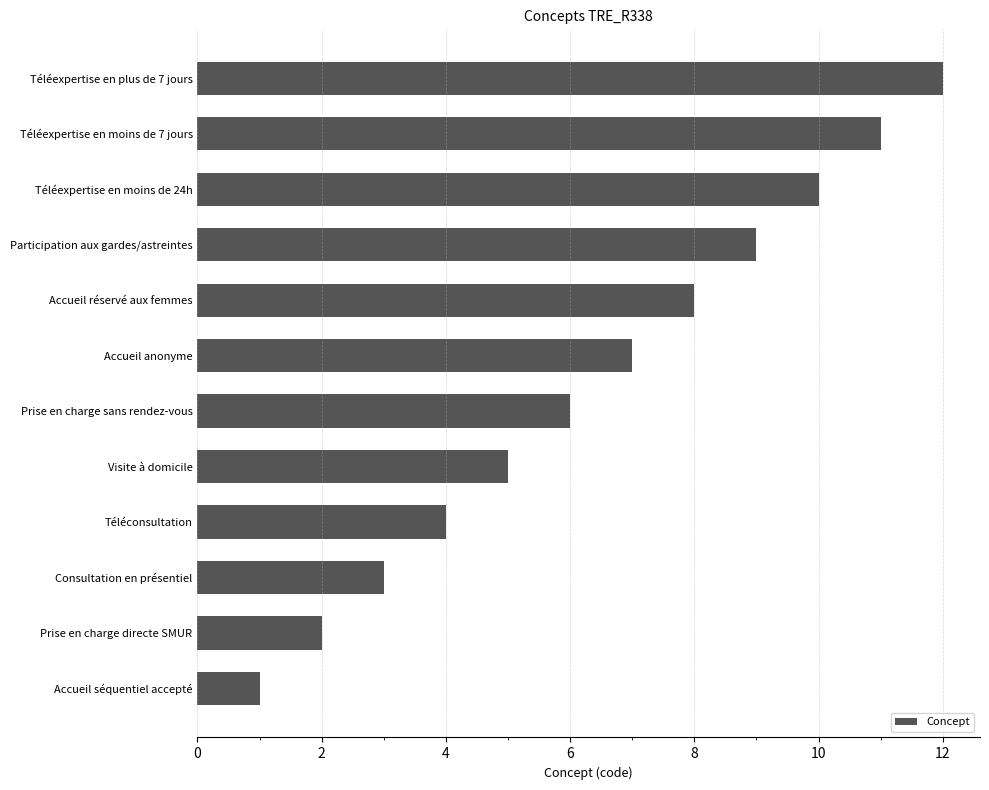

What is the label of the 4th bar from the top?

Participation aux gardes/astreintes